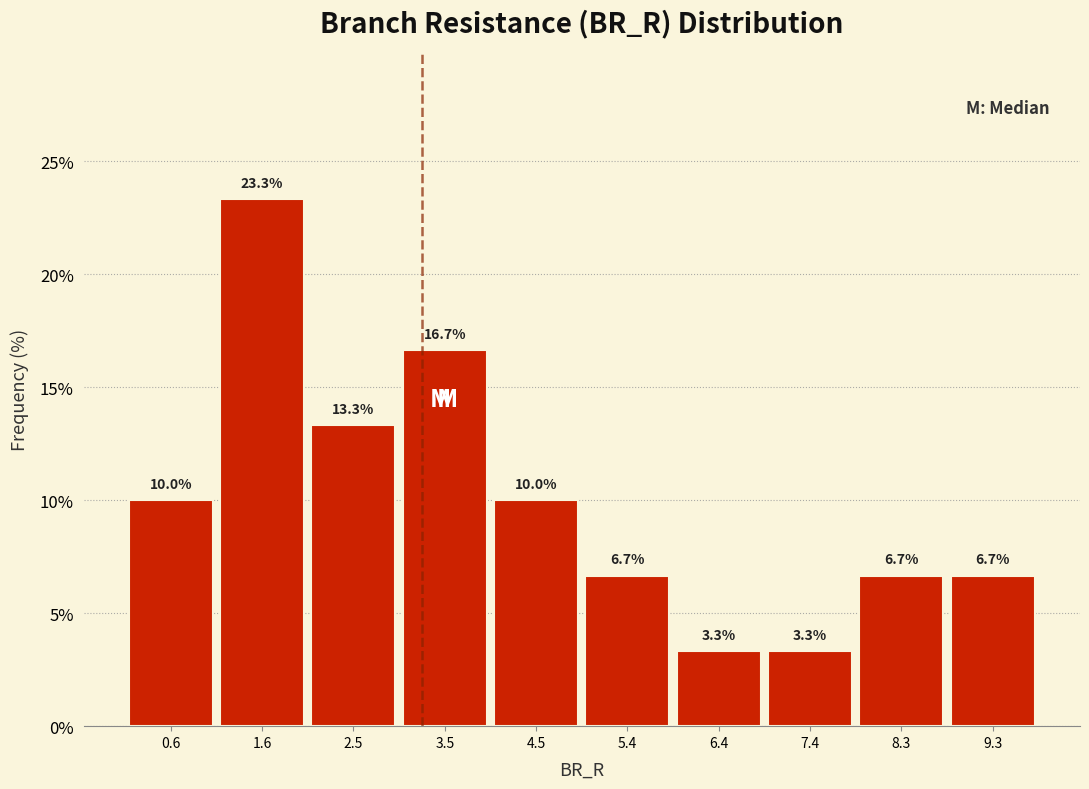

Reading left to right, list every bar in this chart as the range it spans on the x-axis followed by its height. The bar edges are not printed on the chart, so give them approximately, as read against the axis.

0.1 to 1.1: 10.0
1.1 to 2.1: 23.3
2.1 to 3.0: 13.3
3.0 to 4.0: 16.7
4.0 to 4.9: 10.0
4.9 to 5.9: 6.7
5.9 to 6.9: 3.3
6.9 to 7.8: 3.3
7.8 to 8.8: 6.7
8.8 to 9.8: 6.7